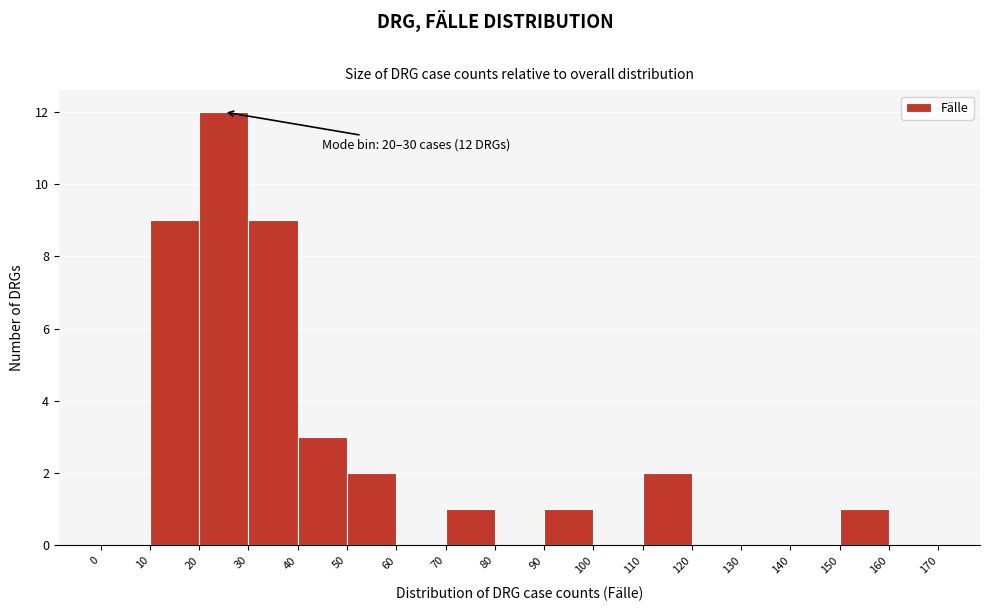

Over which range of the x-axis is the bar tallest?

20 to 30